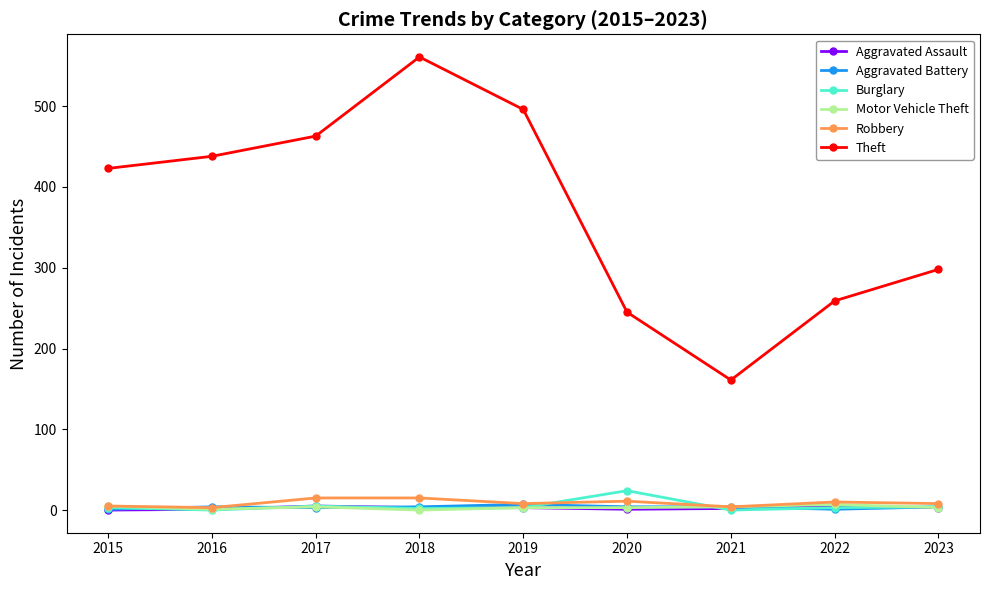

True or false: Aggravated Assault and Theft cross at least once.

False